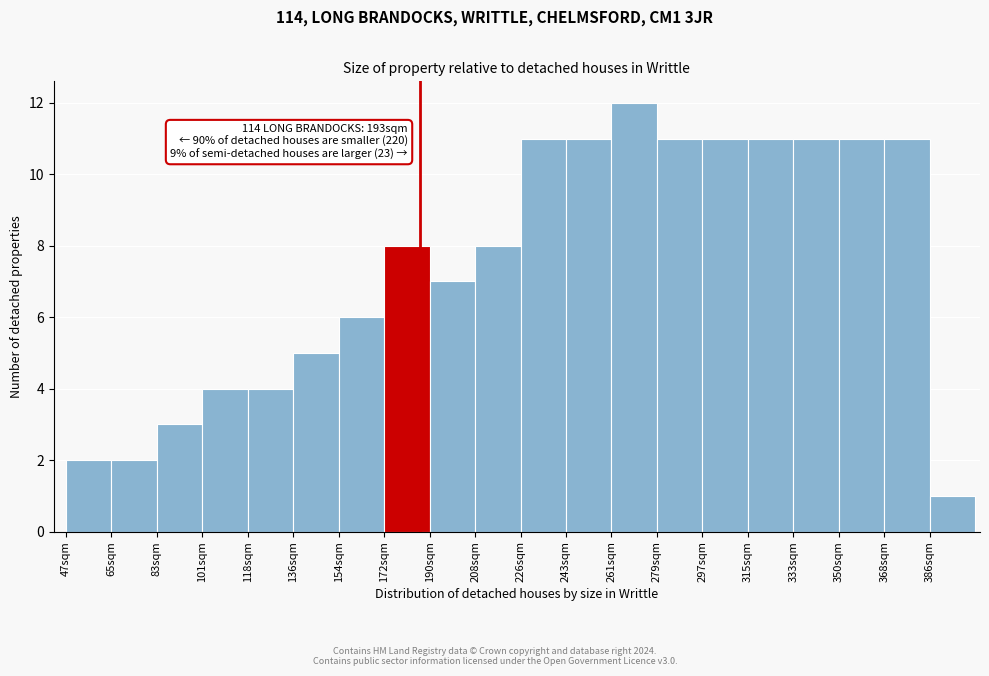

Reading left to right, what are all the values shown in this chart?

47sqm=2	65sqm=2	83sqm=3	101sqm=4	118sqm=4	136sqm=5	154sqm=6	172sqm=8	190sqm=7	208sqm=8	226sqm=11	243sqm=11	261sqm=12	279sqm=11	297sqm=11	315sqm=11	333sqm=11	350sqm=11	368sqm=11	386sqm=1